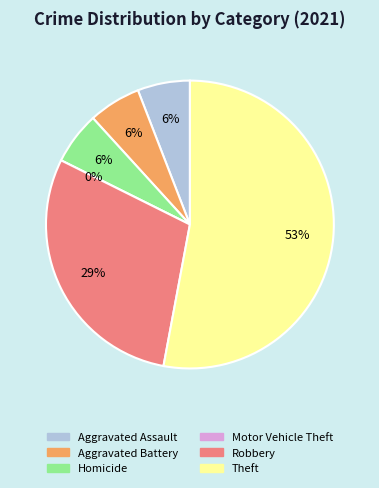

Rank the categories by value from highest to lowest.

Theft, Robbery, Aggravated Assault, Aggravated Battery, Homicide, Motor Vehicle Theft